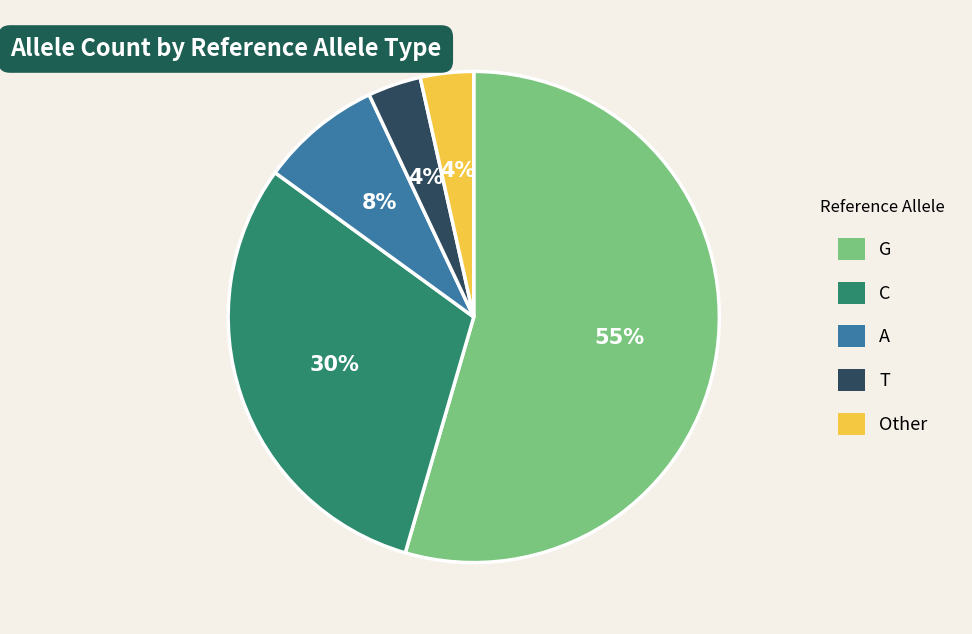

What is the largest slice in the pie chart?

G